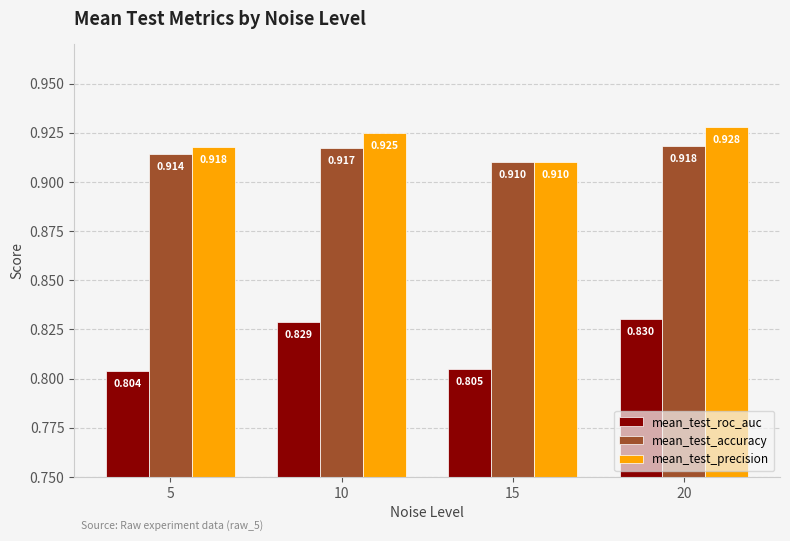

What is the sum of all mean_test_precision values?

3.7